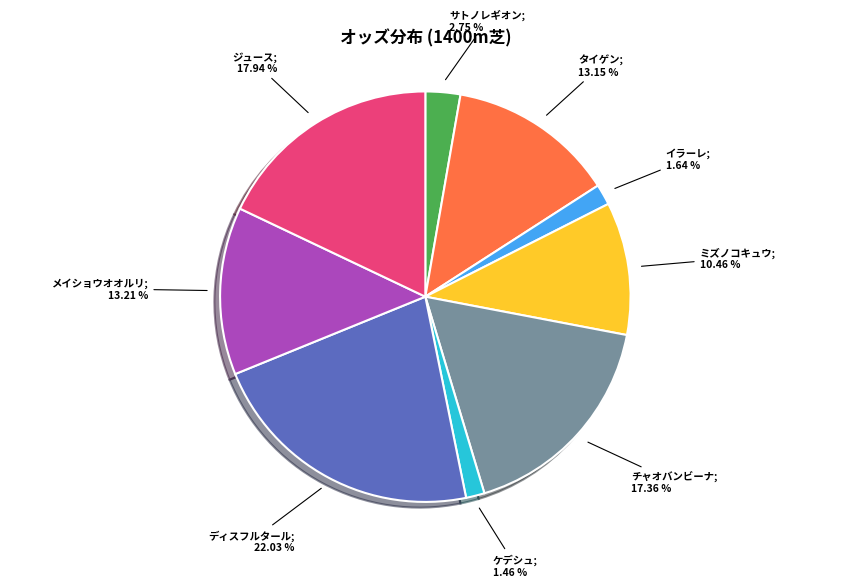

Does any single category account for the majority?

No